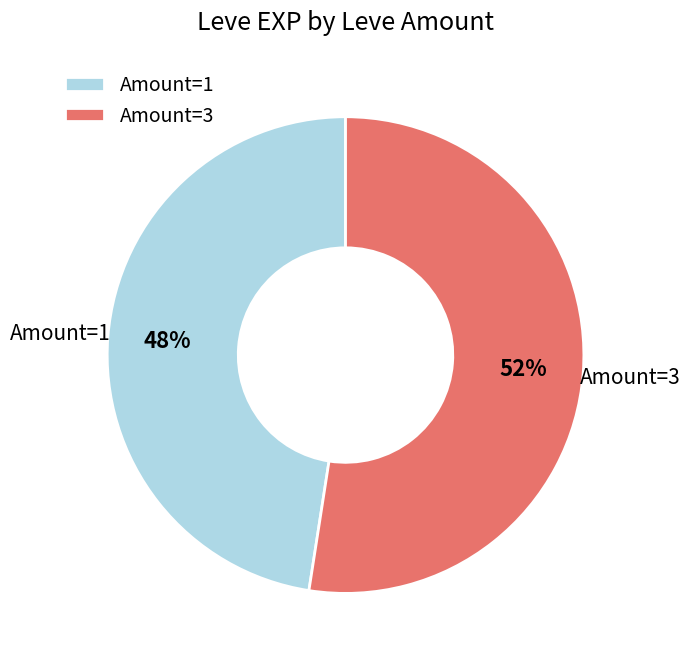

What percentage is the Amount=3 slice, to the nearest percent?

52%